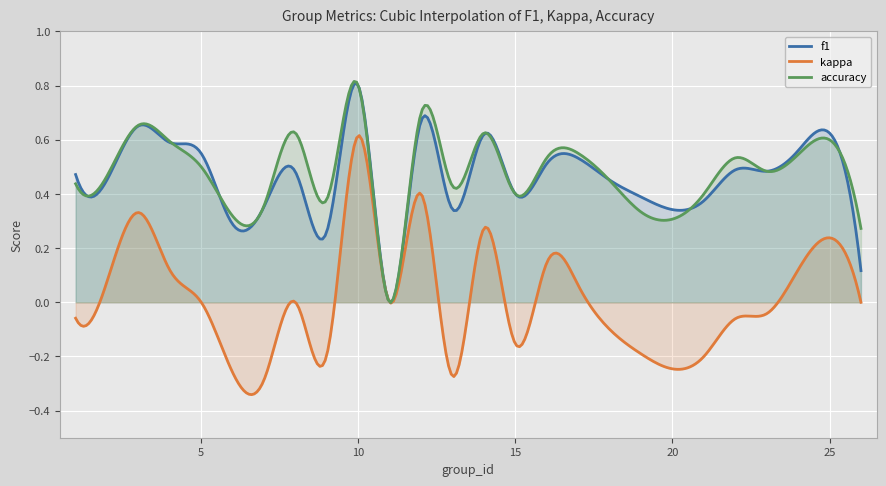

Which series has the widest spread of values?

kappa